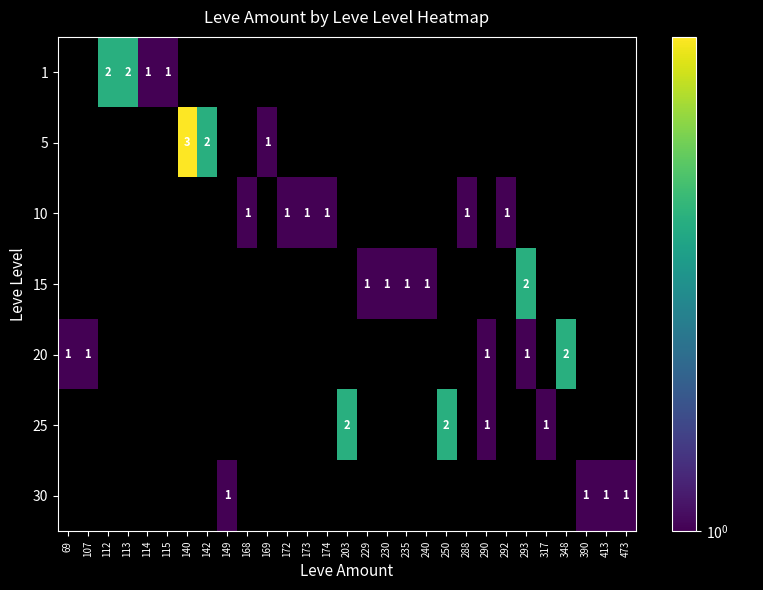

True or false: 1 has a value of 1.5 at 115.

False